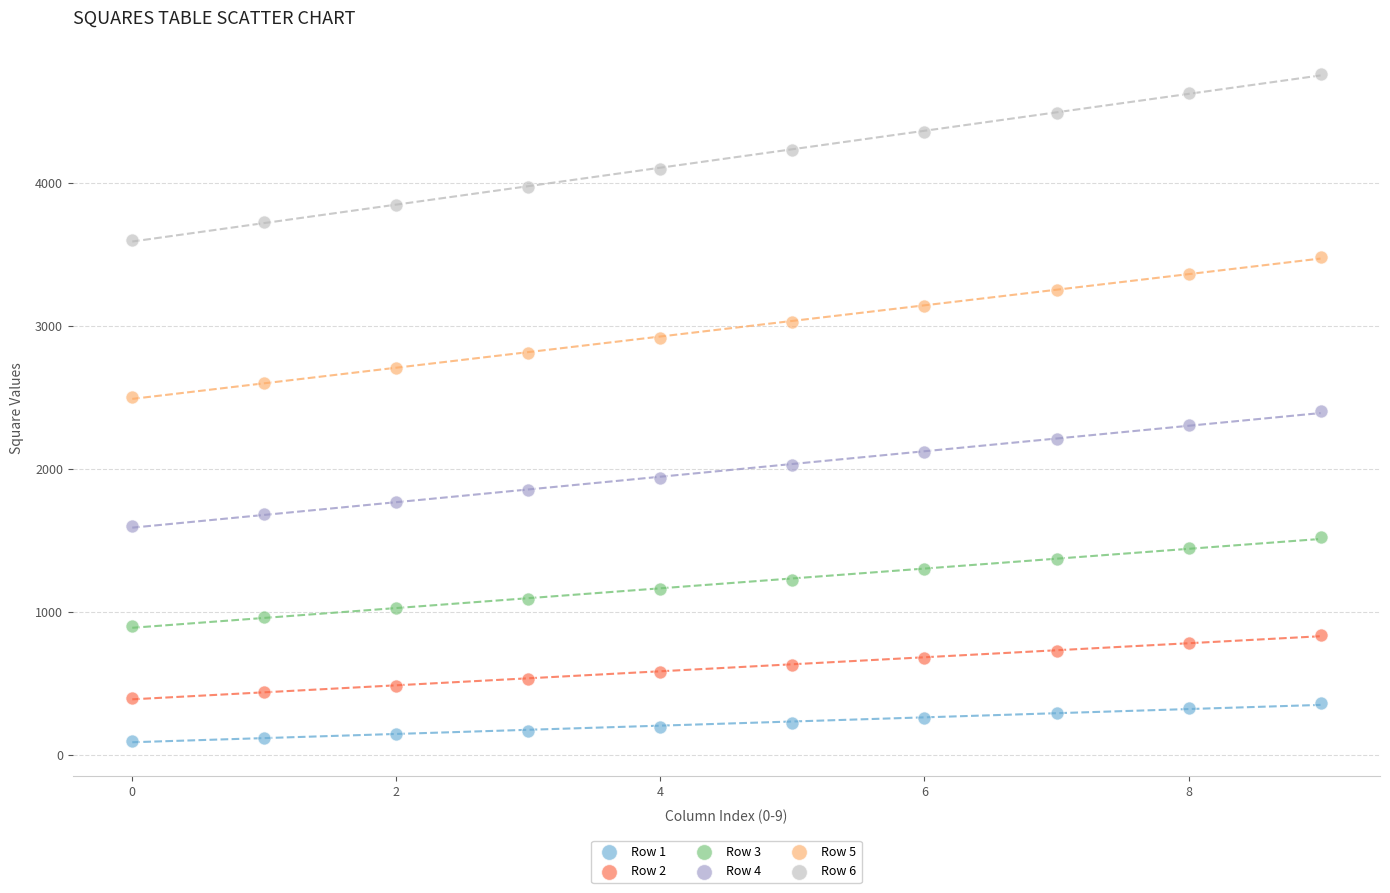

Which series has the widest spread of Y values?

Row 6